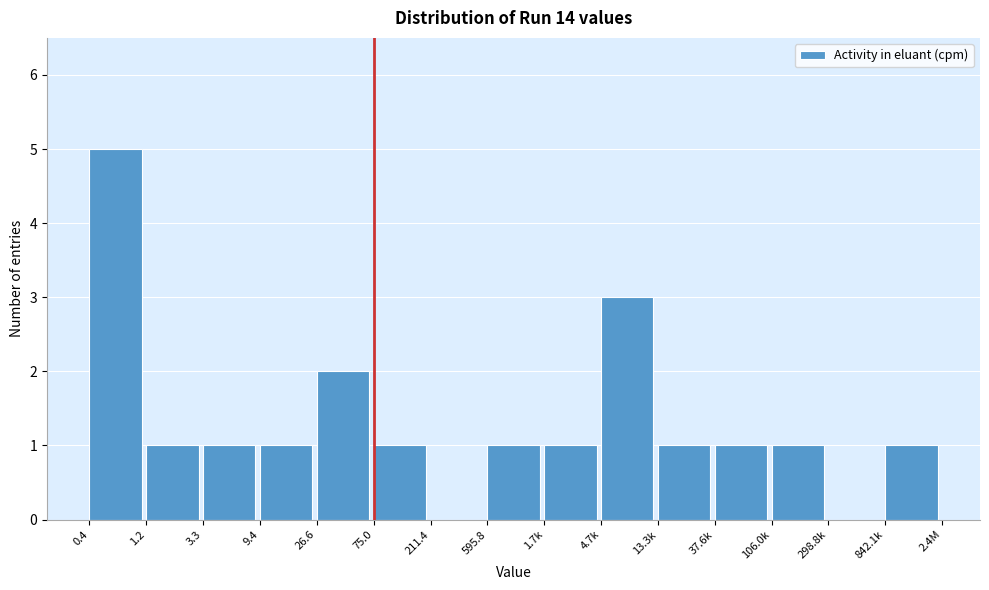

Reading left to right, extract all data points from this chart.

0.4=5	1.2=1	3.3=1	9.4=1	26.6=2	75.0=1	211.4=0	595.8=1	1.7k=1	4.7k=3	13.3k=1	37.6k=1	106.0k=1	298.8k=0	842.1k=1